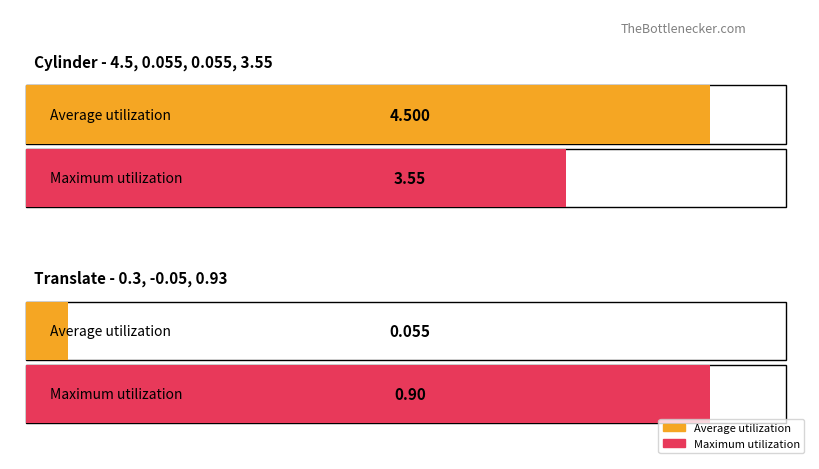

The value of Maximum utilization at Translate is 0.3. True or false?

False